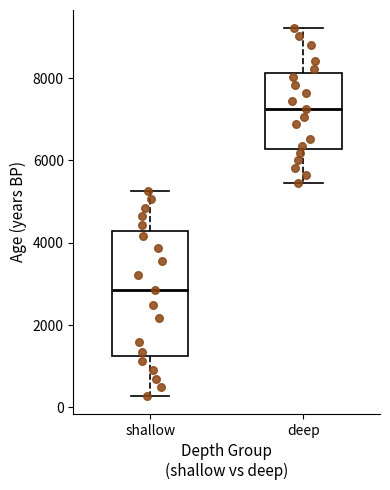

Comparing the boxes themselves (not the whiskers), which one is the tallest?

shallow